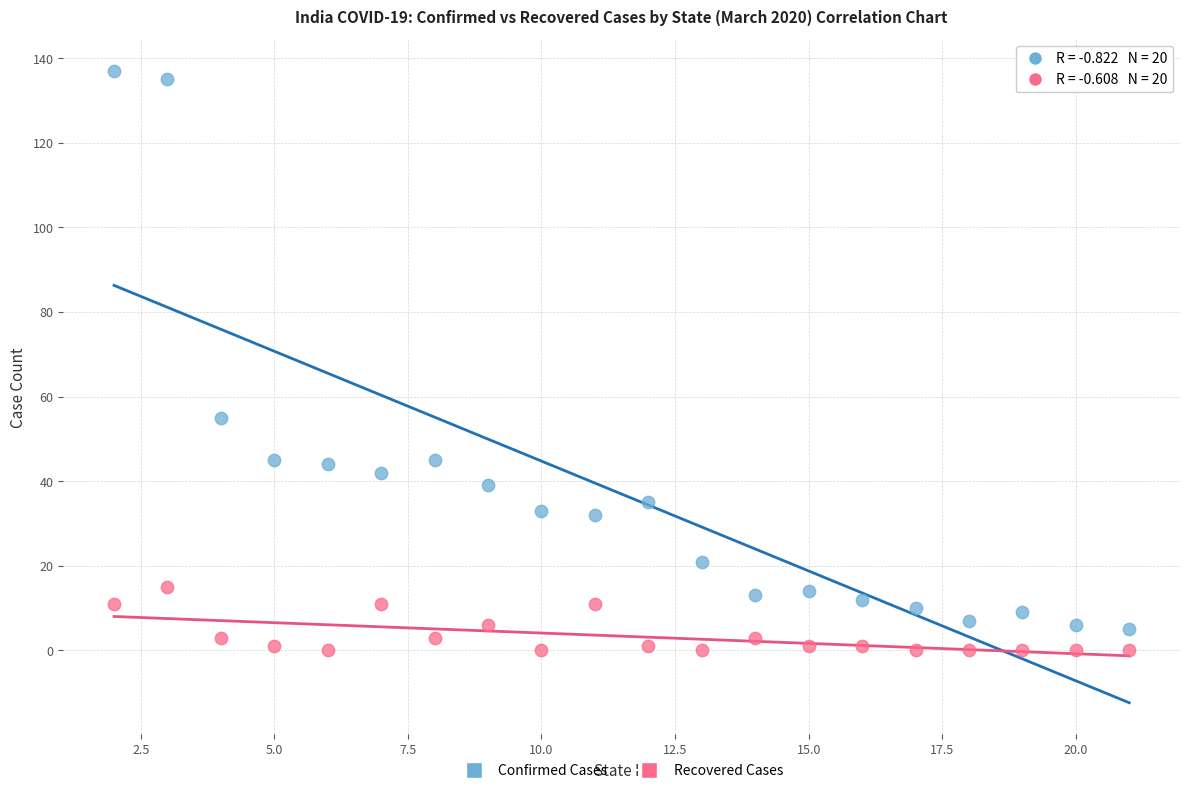

What is the X range (max minus min) for the scatter plot?

19